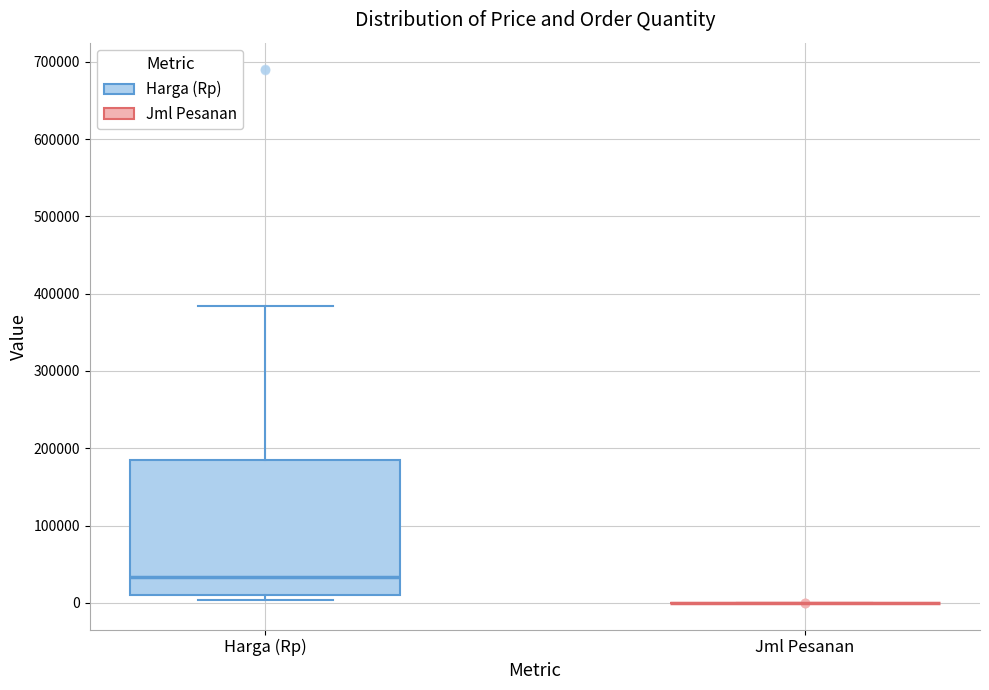

Reading left to right, transcribe this box plot: for each box, give where its median line is, the range the box spans, and where its two whiskers end, as read against the y-axis. The values are not printed on the chart, so give them approximately, as read against the axis.

Harga (Rp): median 30000, box 10000 to 180000, whiskers 0 to 380000
Jml Pesanan: box collapsed to a line at 0, whiskers 0 to 0